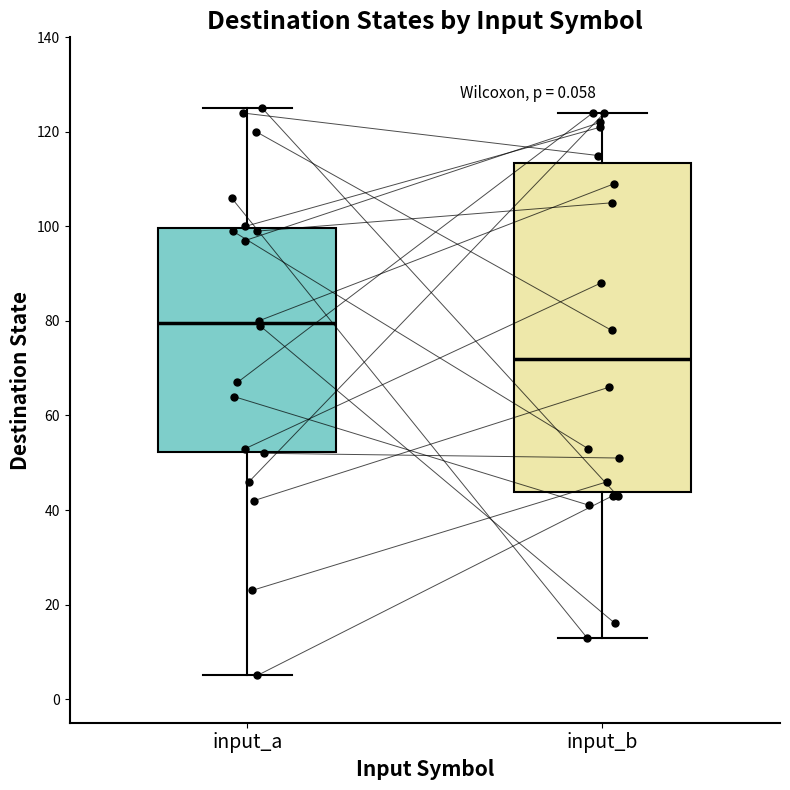

Reading left to right, transcribe this box plot: for each box, give where its median line is, the range the box spans, and where its two whiskers end, as read against the y-axis. The values are not printed on the chart, so give them approximately, as read against the axis.

input_a: median 80, box 52 to 100, whiskers 6 to 126
input_b: median 72, box 44 to 114, whiskers 14 to 124